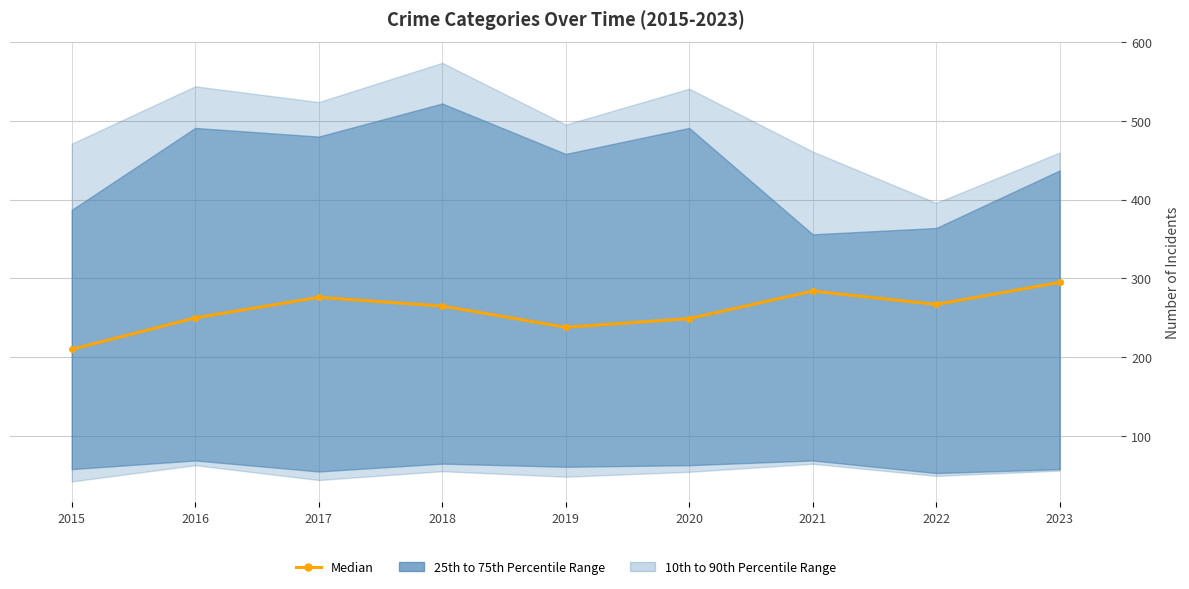

Reading left to right, list all the values displayed in this chart.

210	250	276	265	238	249	284	267	295